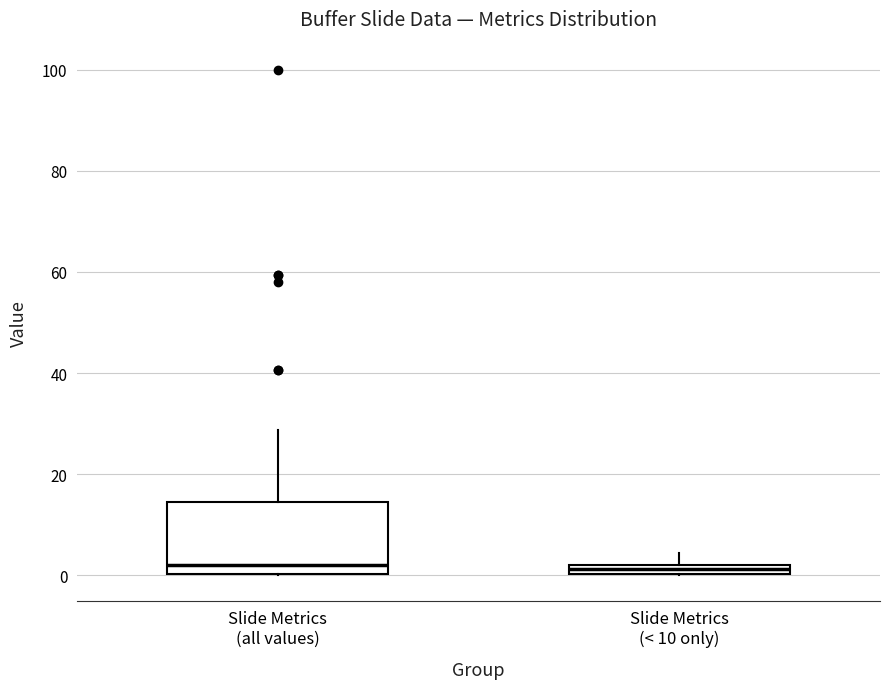

Where does the median line of the box for Slide Metrics (all values) sit on the y-axis? The values are not printed on the chart, so give them approximately, as read against the axis.

2